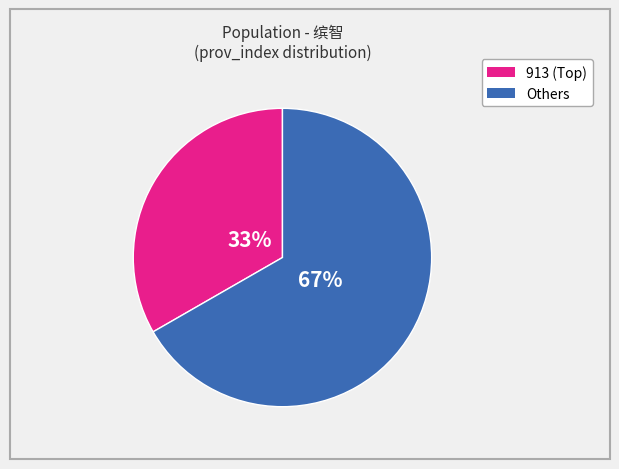

Is there a majority slice in this chart?

Yes